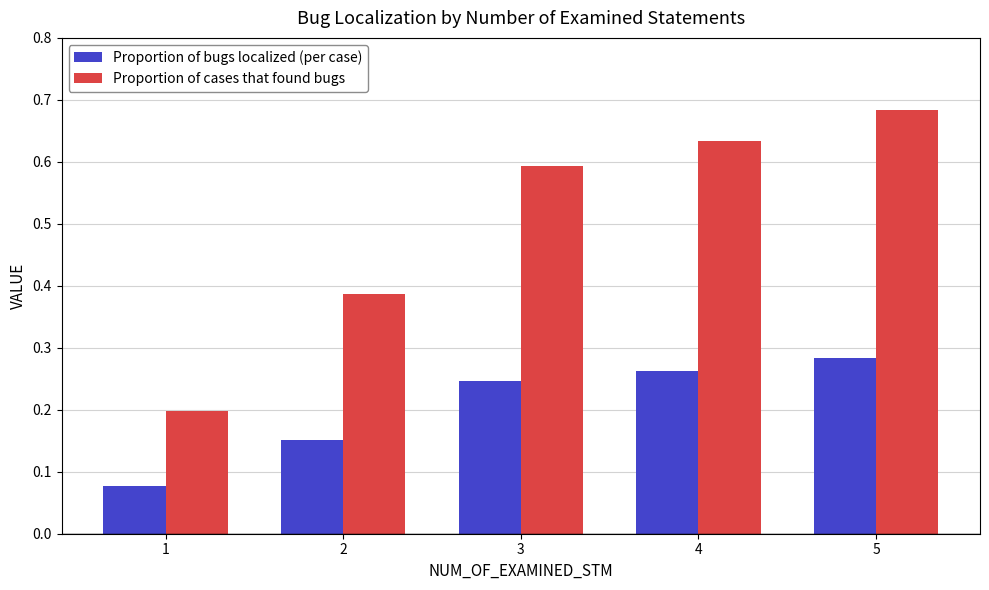

What is the difference between the maximum and minimum values in the Proportion of cases that found bugs series?

0.5